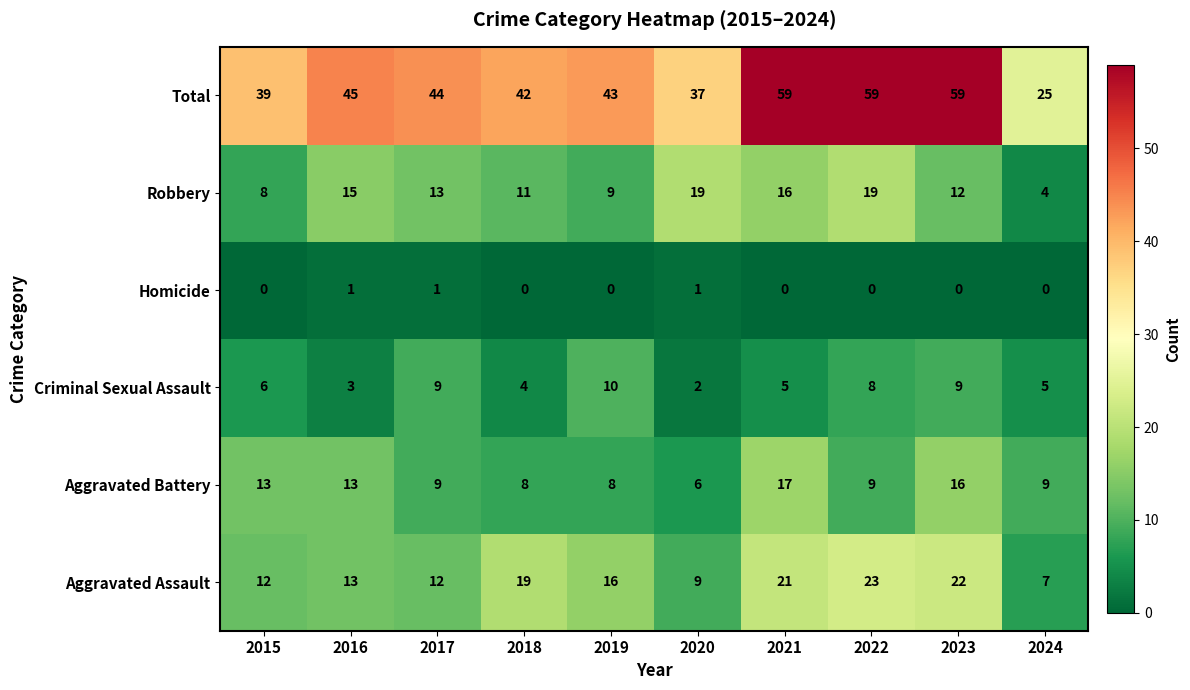

Which series has the largest total across all categories?

Total